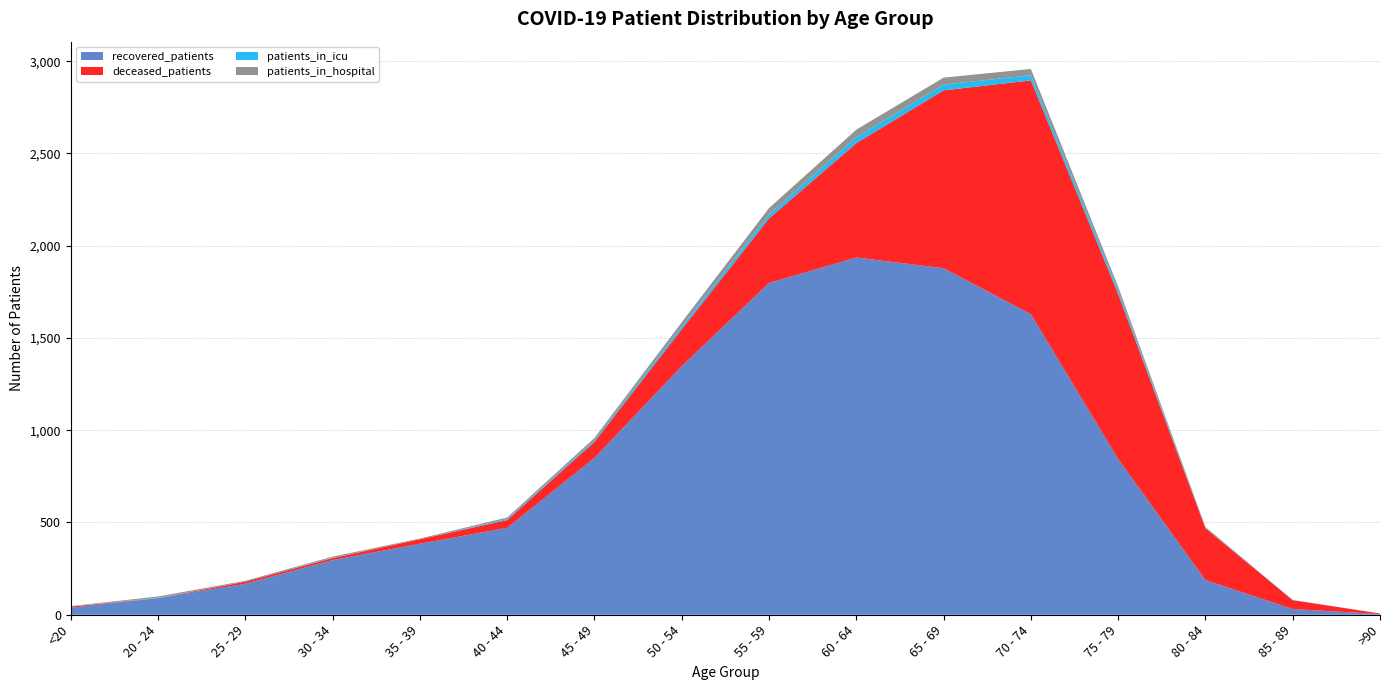

Reading left to right, transcribe all the data shown in this chart.

recovered_patients: 38	90	168	296	385	471	850	1347	1798	1936	1878	1629	844	188	31	4
deceased_patients: 6	0	11	11	24	42	87	200	350	620	964	1267	894	281	48	3
patients_in_icu: 1	2	0	2	0	6	9	16	22	33	31	28	19	2	1	0
patients_in_hospital: 2	7	5	6	4	8	12	22	34	40	38	34	21	5	0	0